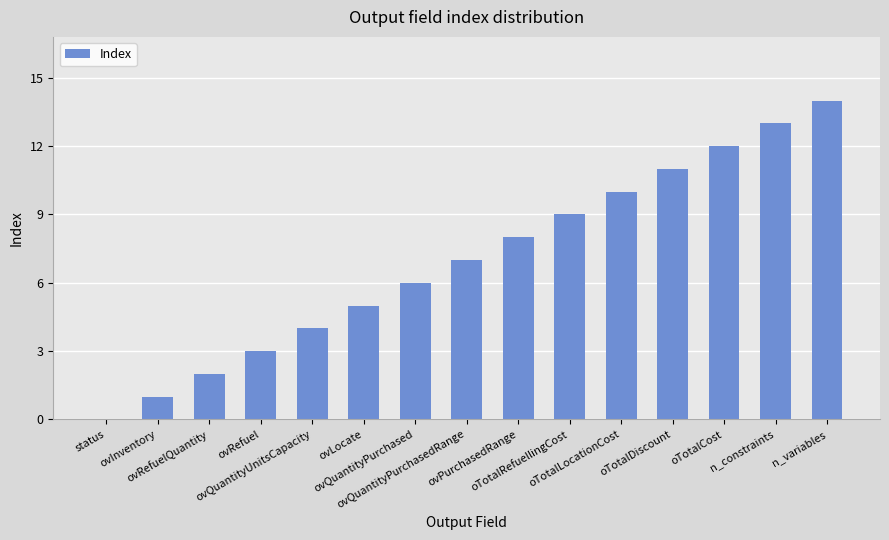

Are the bars horizontal?

No